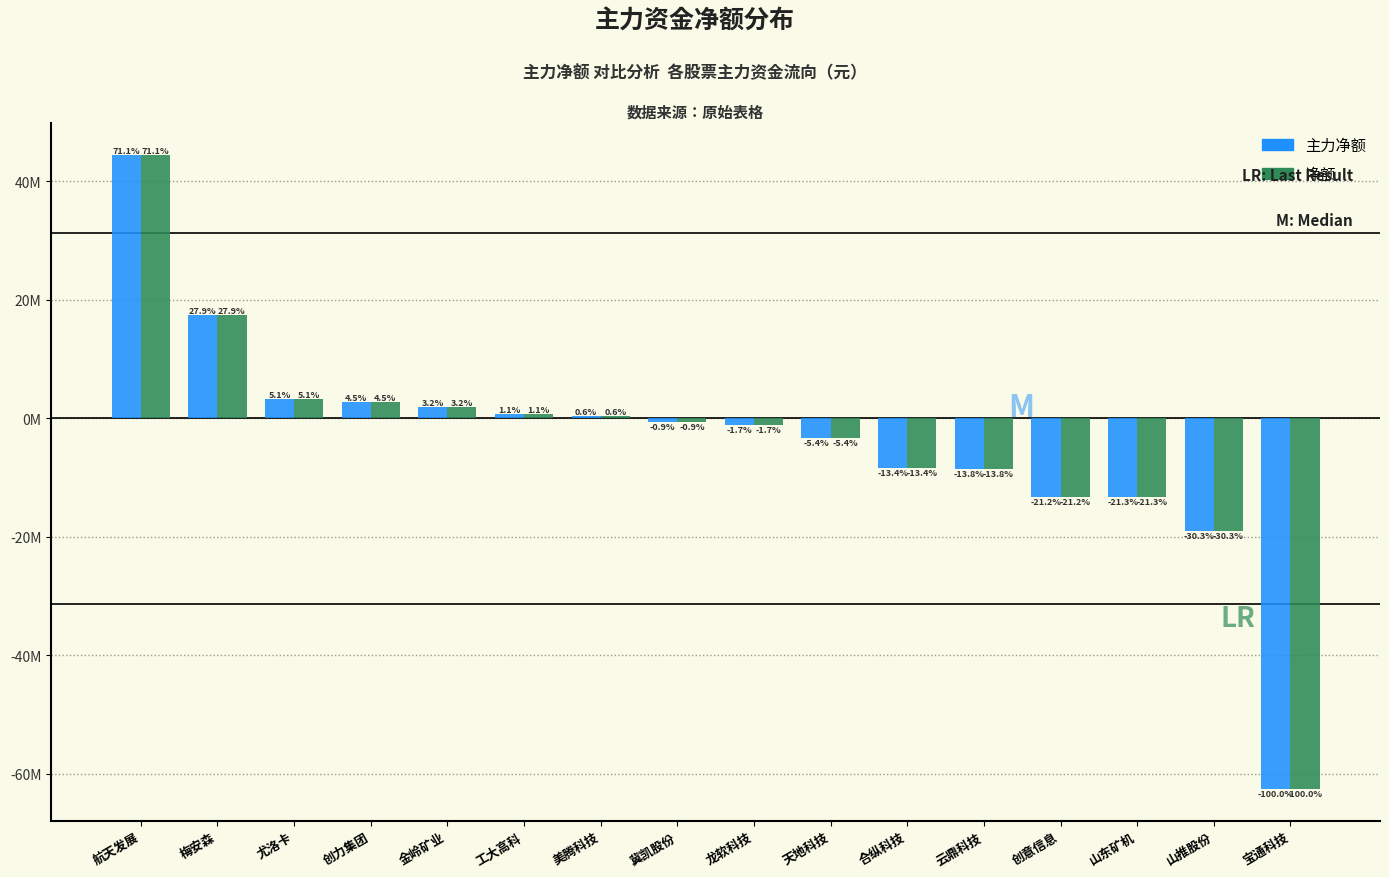

Which series has the largest total across all categories?

主力净额